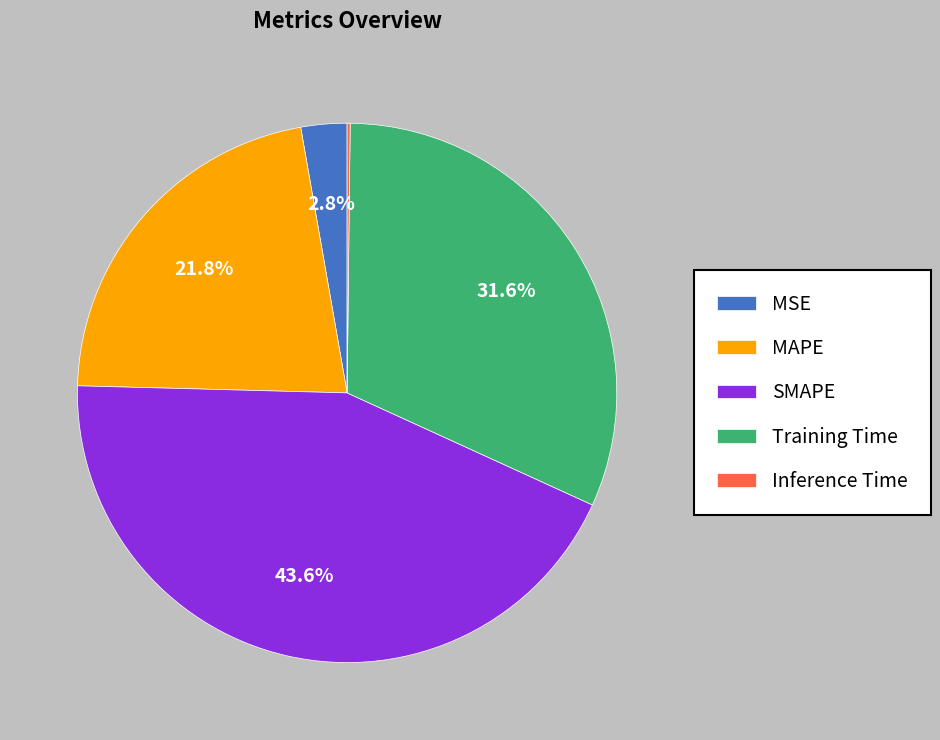

To the nearest percent, what percentage of the pie is Training Time?

32%